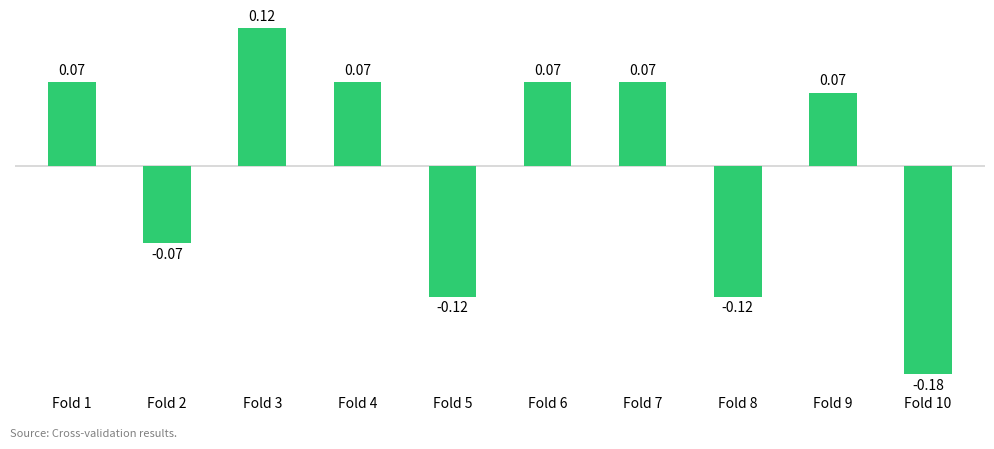

Which has a higher value, Fold 7 or Fold 10?

Fold 7